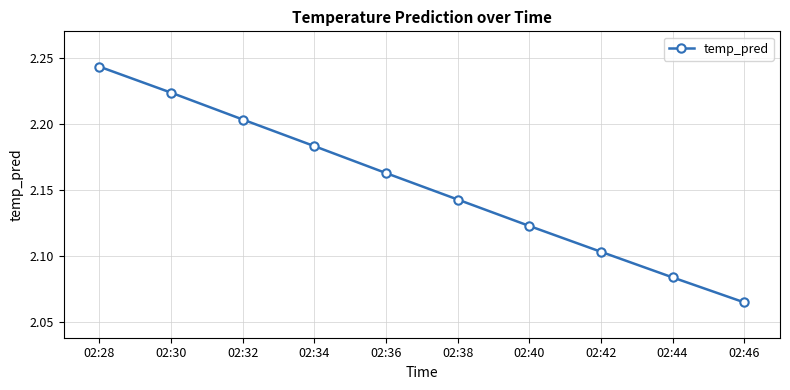

How many lines are shown in the chart?

1